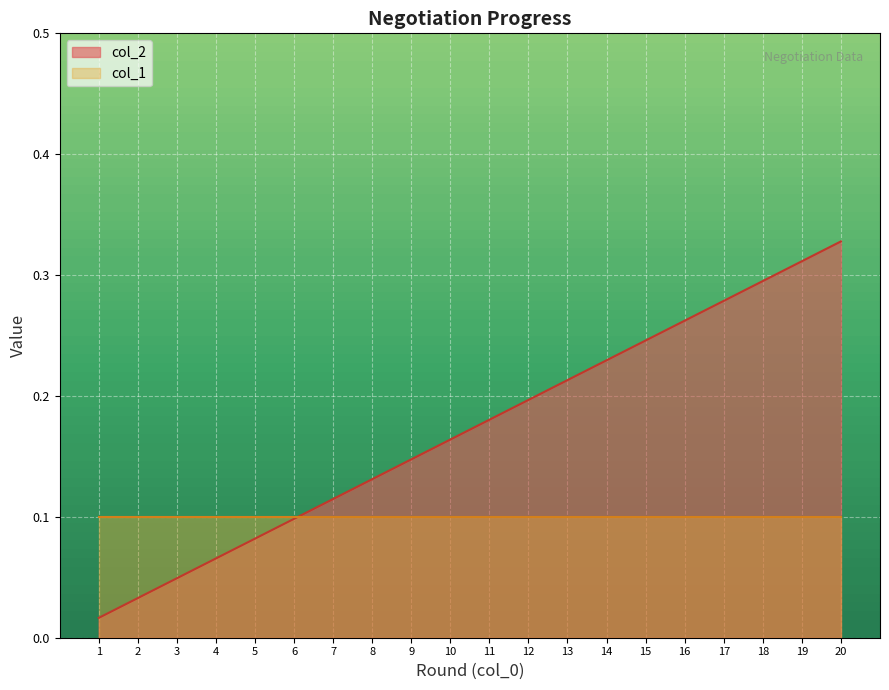

How many lines are shown in the chart?

2